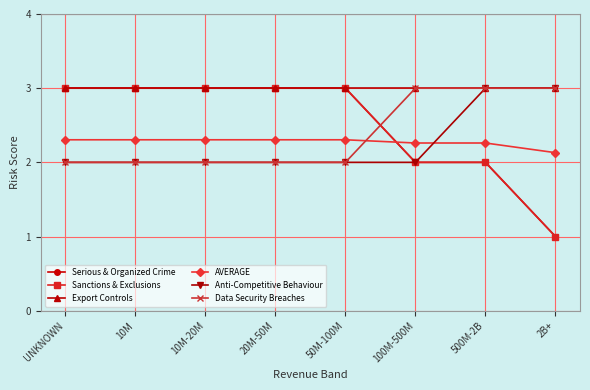

Reading left to right, extract all data points from this chart.

Serious & Organized Crime: 3.0	3.0	3.0	3.0	3.0	2.0	2.0	1.0
Sanctions & Exclusions: 3.0	3.0	3.0	3.0	3.0	2.0	2.0	1.0
Export Controls: 3.0	3.0	3.0	3.0	3.0	3.0	3.0	3.0
AVERAGE: 2.3	2.3	2.3	2.3	2.3	2.3	2.3	2.1
Anti-Competitive Behaviour: 2.0	2.0	2.0	2.0	2.0	2.0	3.0	3.0
Data Security Breaches: 2.0	2.0	2.0	2.0	2.0	3.0	3.0	3.0